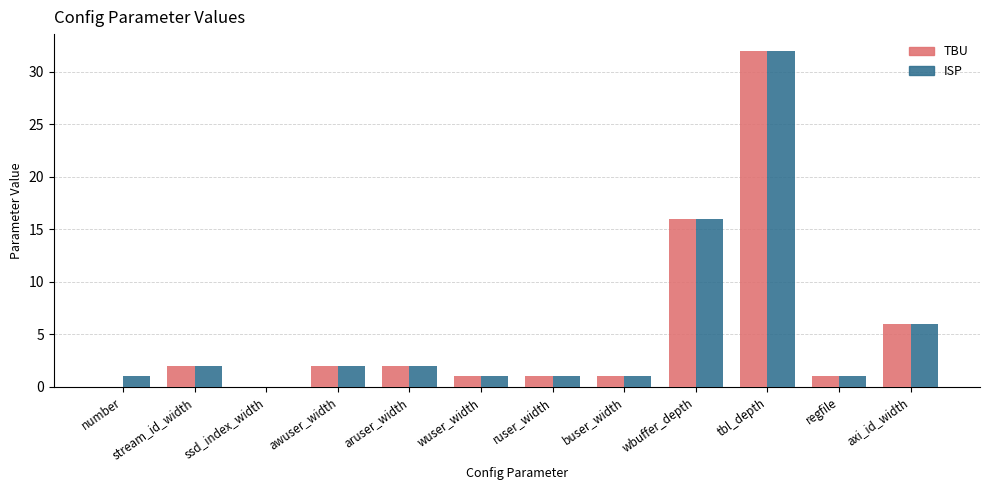

Is the value of TBU at stream_id_width greater than the value of ISP at wuser_width?

Yes